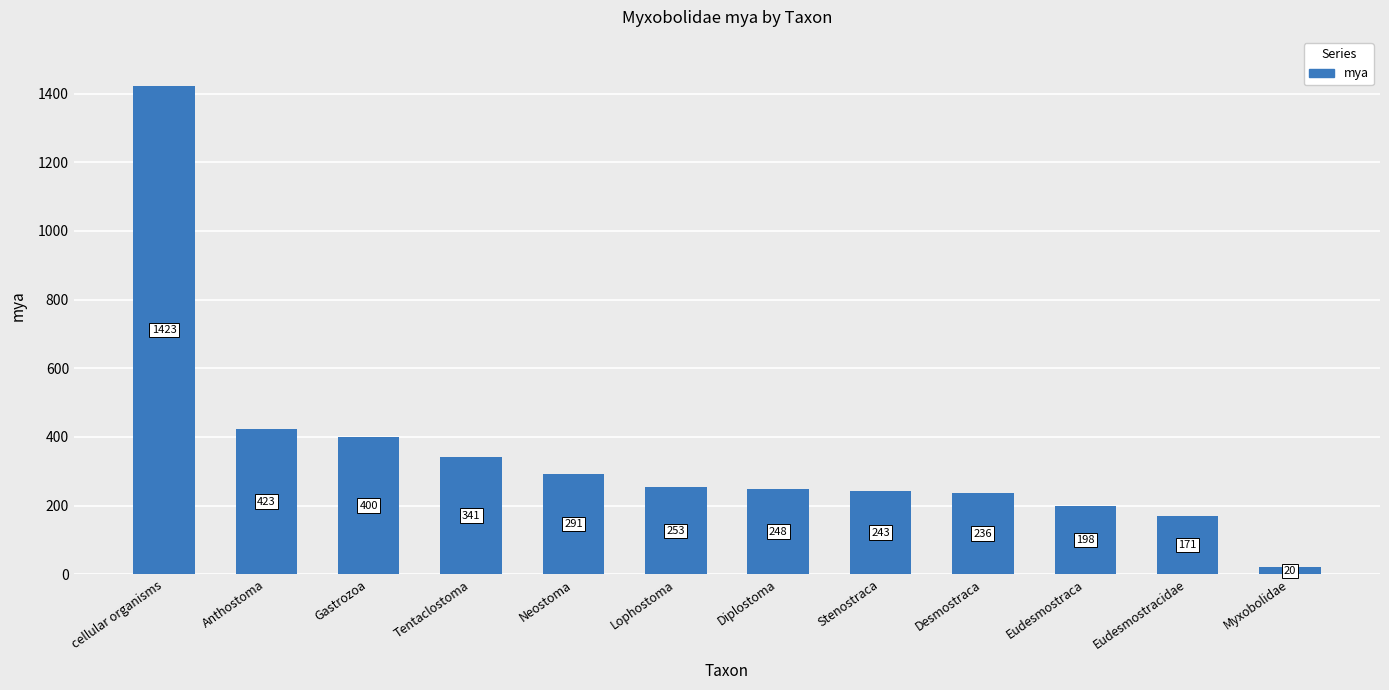

List the labels in order of value, largest first.

cellular organisms, Anthostoma, Gastrozoa, Tentaclostoma, Neostoma, Lophostoma, Diplostoma, Stenostraca, Desmostraca, Eudesmostraca, Eudesmostracidae, Myxobolidae